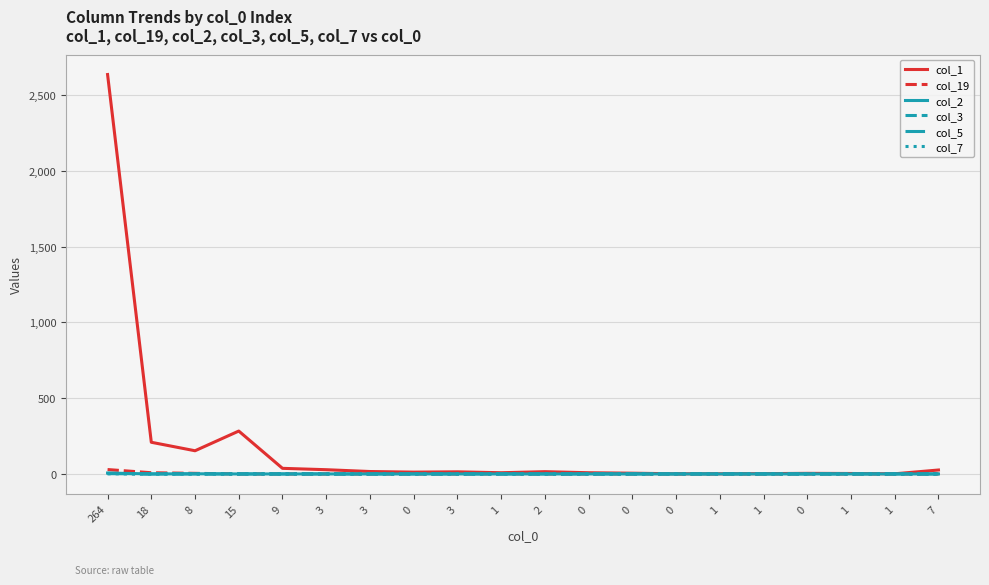

What are all the series names shown in the legend?

col_1, col_19, col_2, col_3, col_5, col_7